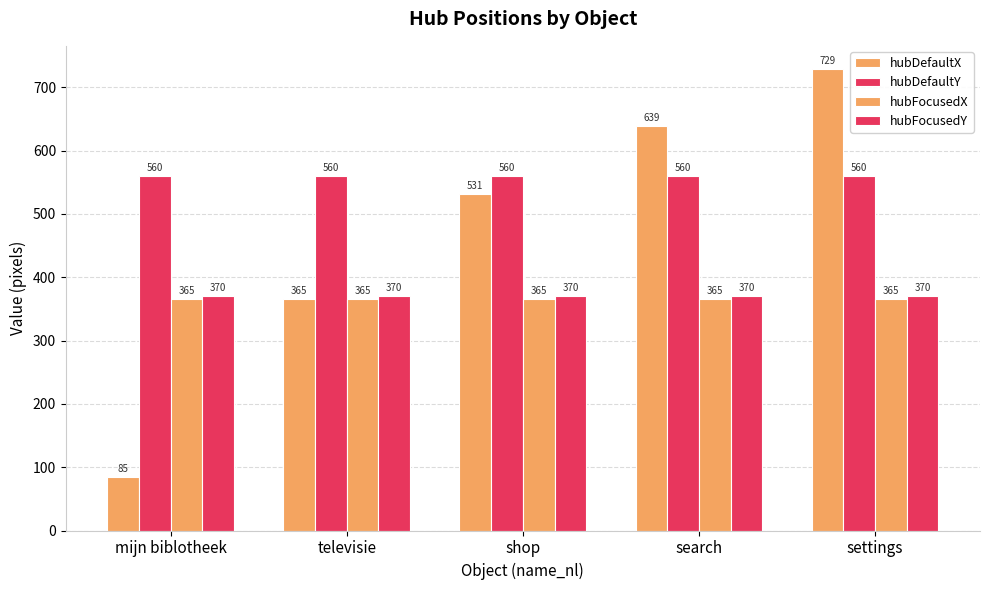

True or false: hubDefaultX has a value of 290 at search.

False